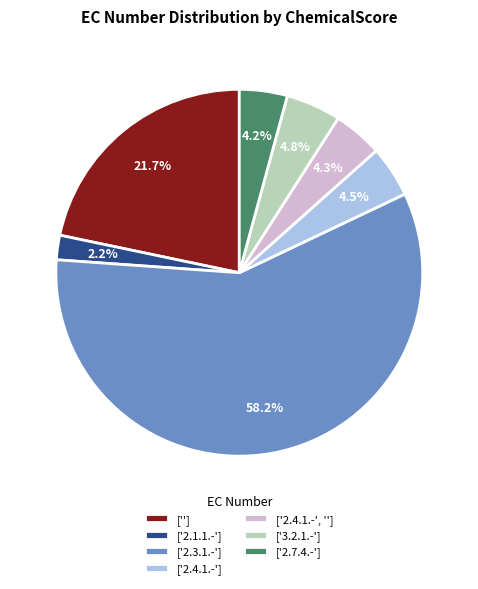

Does ['2.4.1.-'] account for over 50% of the chart?

No